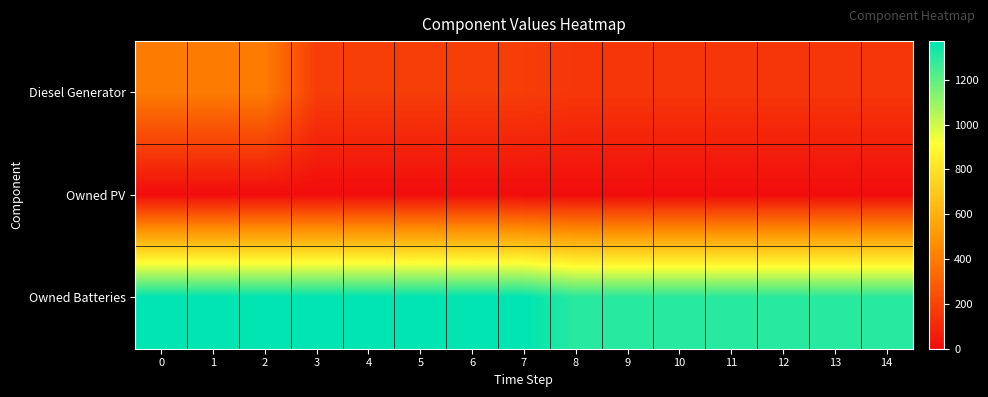

Which series has the widest spread of values?

Diesel Generator